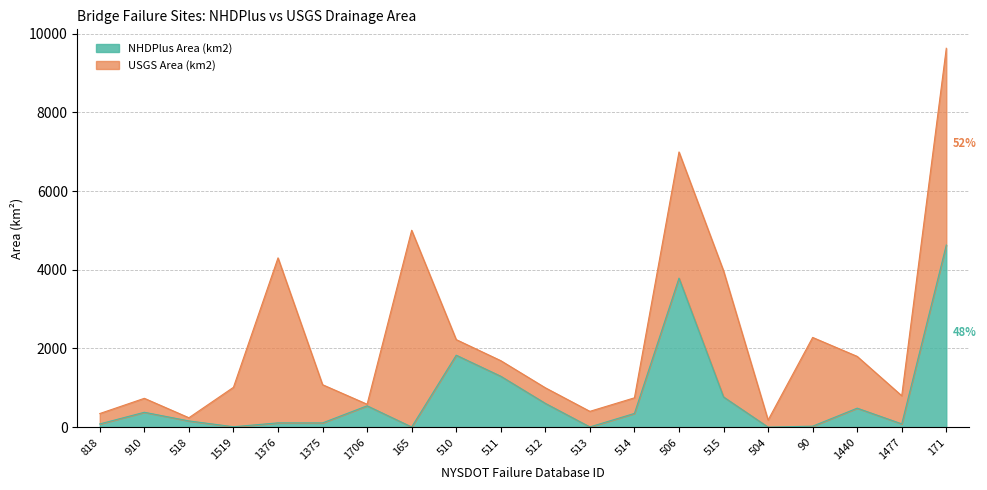

Rank the categories by value from lowest to highest.

504, 165, 513, 1519, 90, 818, 1477, 1375, 1376, 518, 514, 910, 1440, 1706, 512, 515, 511, 510, 506, 171